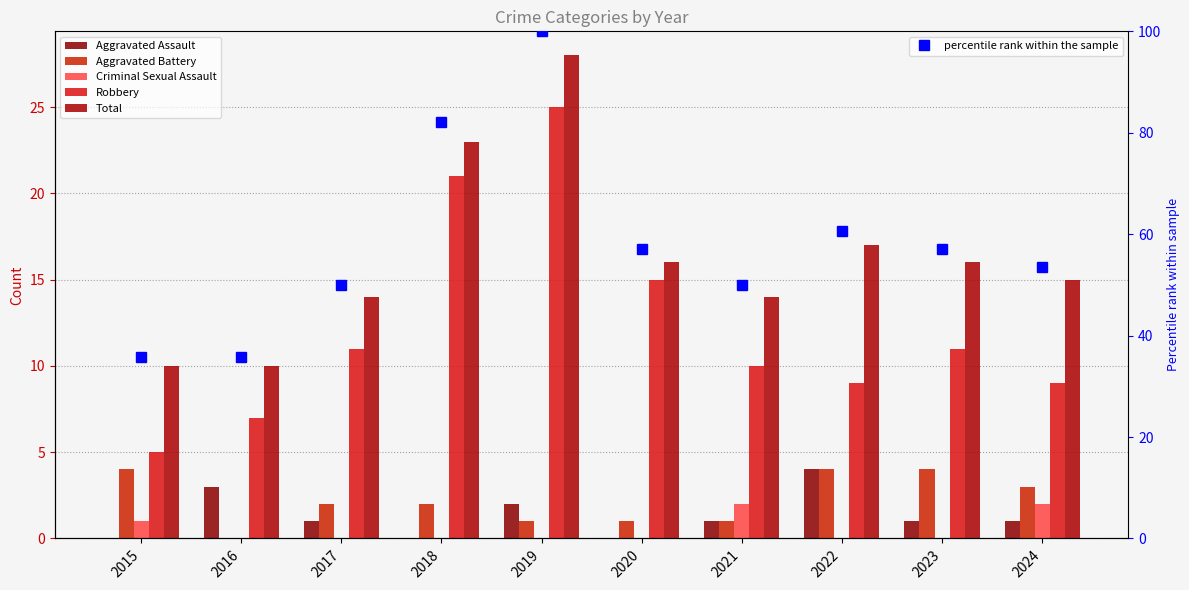

Read the Total value at 2015.

10.0